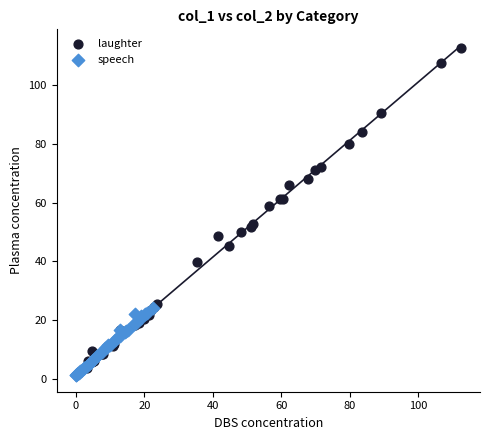

Which series has the largest Y range (max minus min)?

laughter